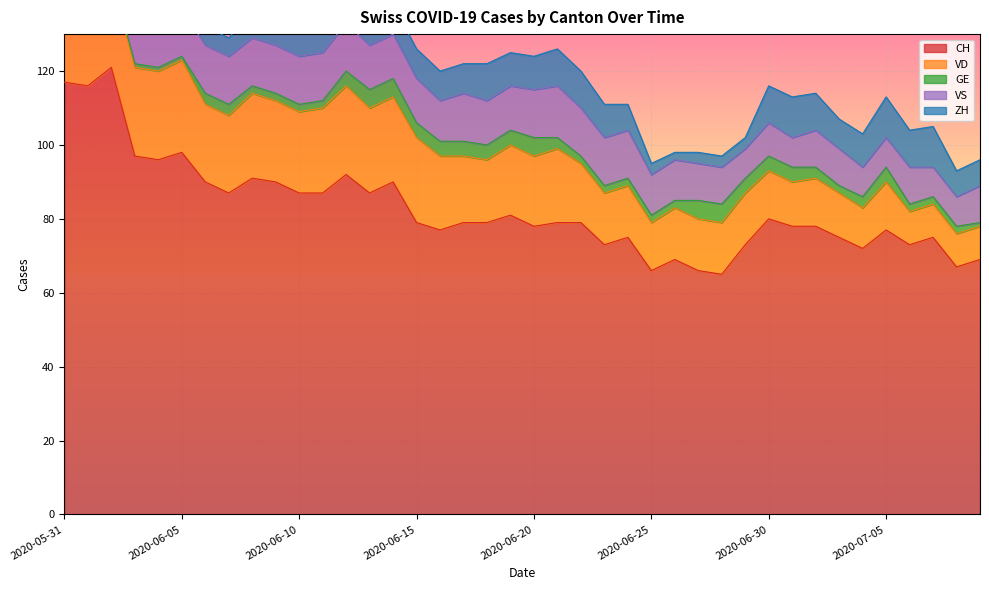

At which label is GE closest to 3?

2020-06-06